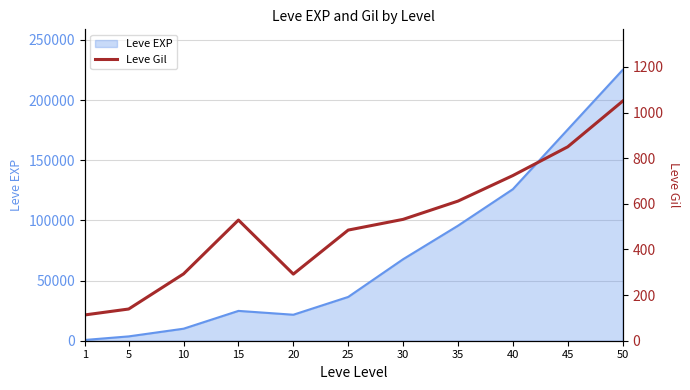

The value of Leve EXP at 50 is 92579. True or false?

False